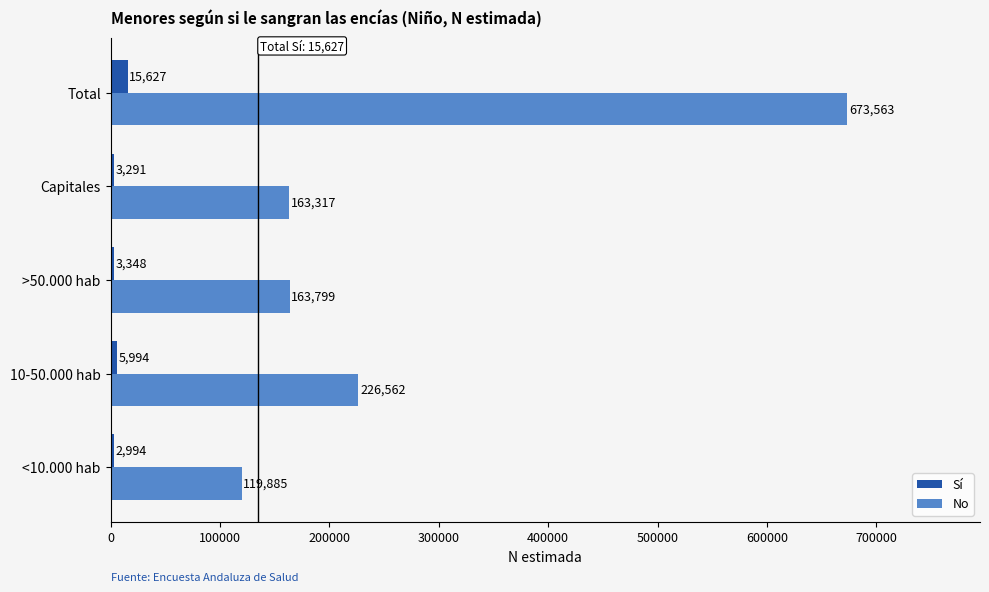

Is it true that No equals 226562 at 10-50.000 hab?

True